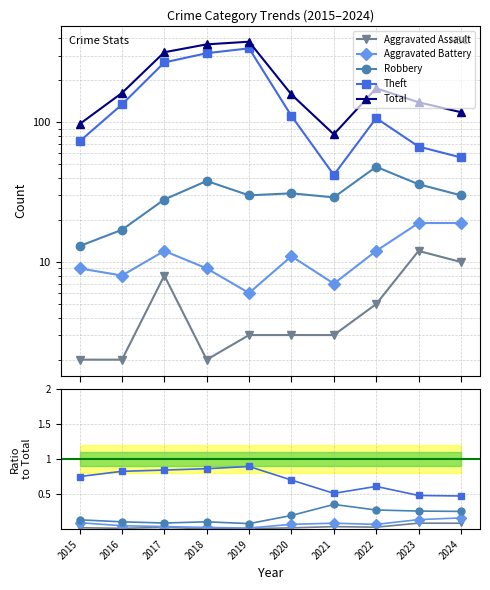

What is the value of the Robbery point at the 8th from the left?

0.3